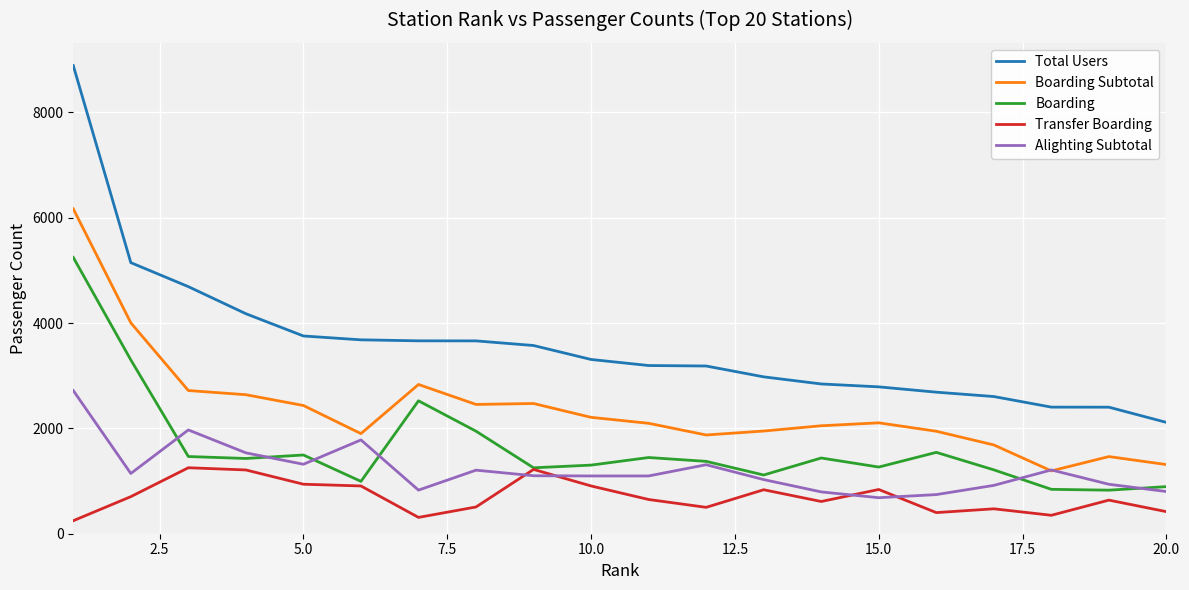

What are all the series names shown in the legend?

Total Users, Boarding Subtotal, Boarding, Transfer Boarding, Alighting Subtotal